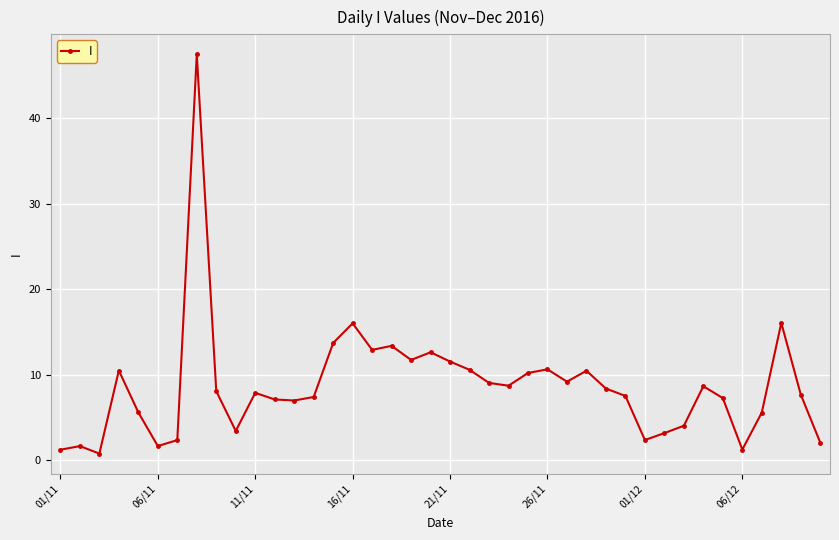

How many data points does each series have?

40